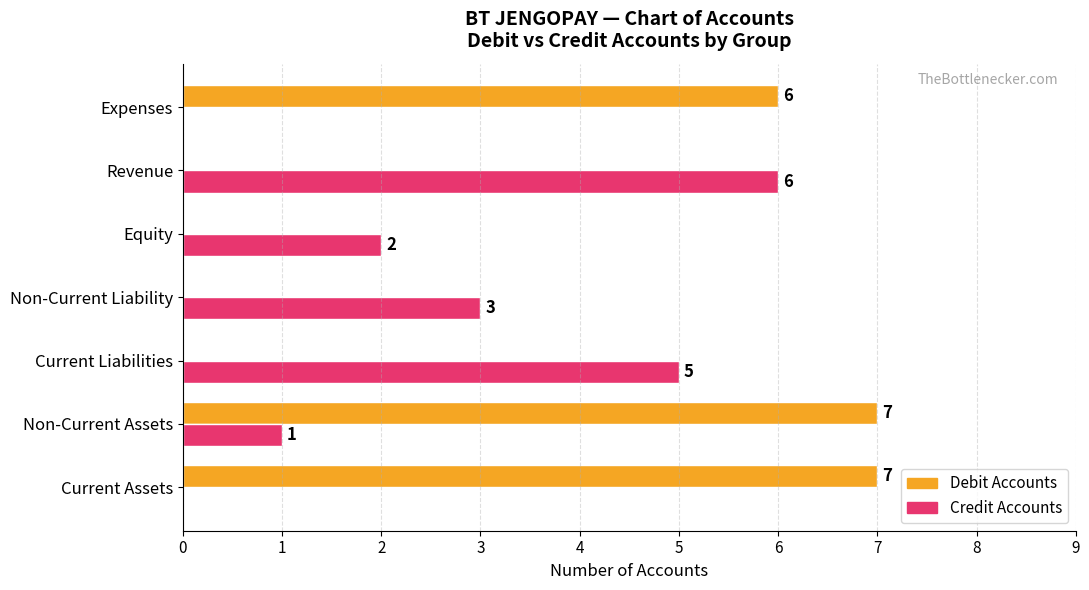

What is the highest value of the Debit Accounts series?

7